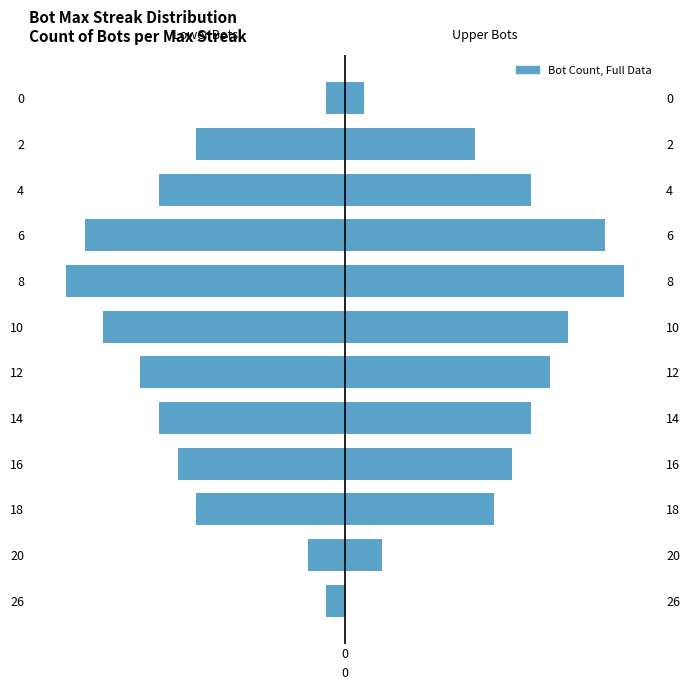

What is the approximate value of Lower Half at 6, to the nearest 5?

-15